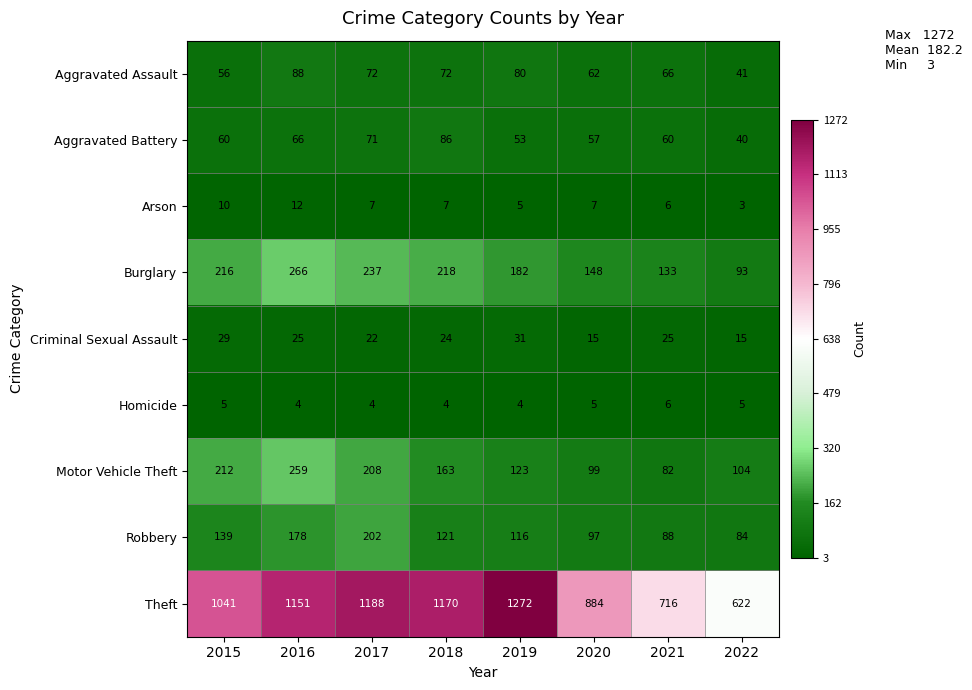

Which category has the lowest value across all series?

2022